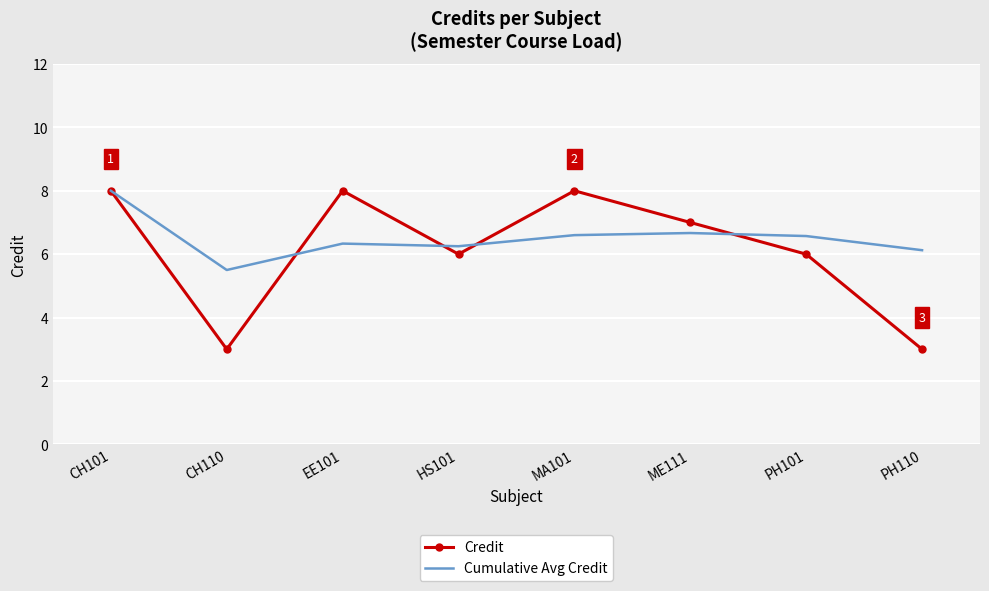

At which category does Credit reach its first local valley?

CH110